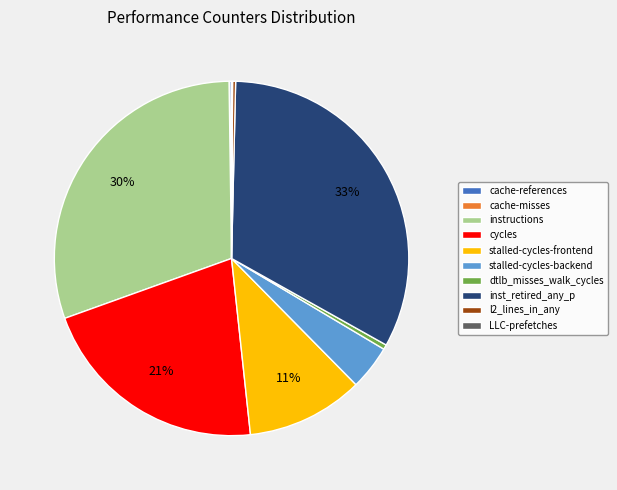

To the nearest percent, what is the difference between the largest and smallest slice percentages?

33%